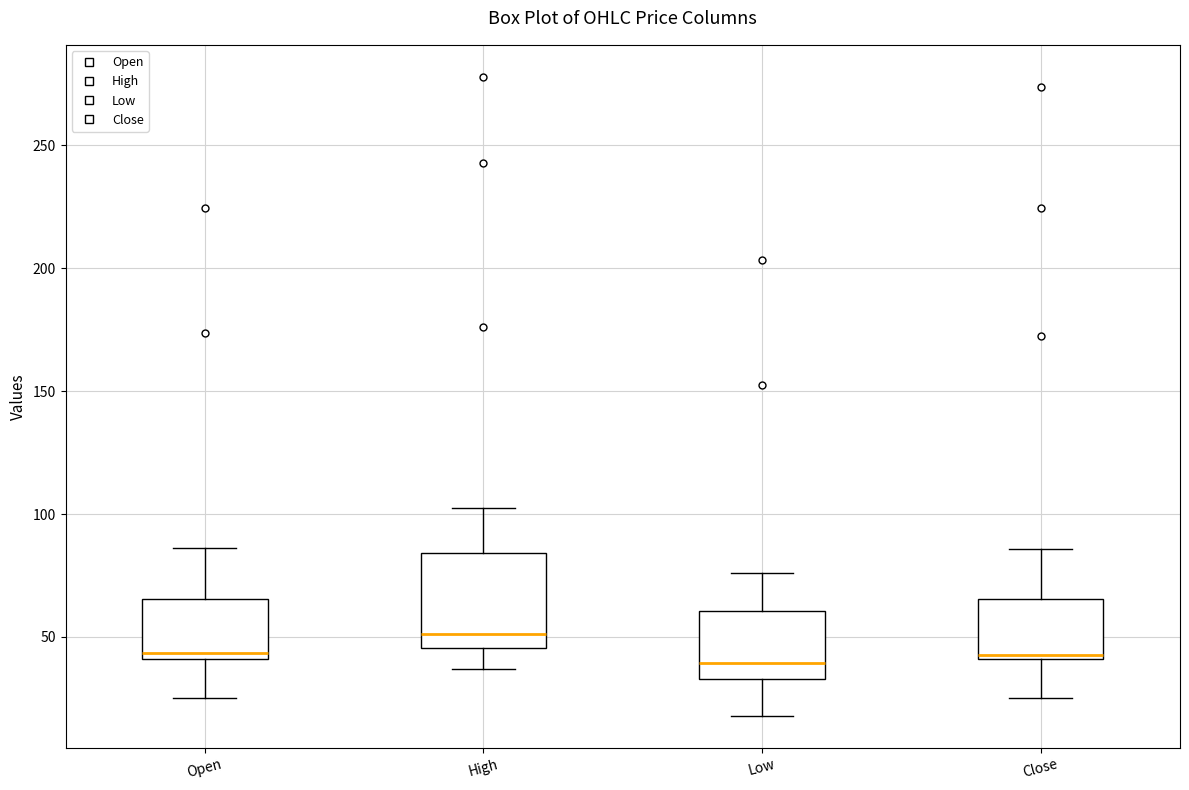

Reading left to right, transcribe this box plot: for each box, give where its median line is, the range the box spans, and where its two whiskers end, as read against the y-axis. The values are not printed on the chart, so give them approximately, as read against the axis.

Open: median 45, box 40 to 65, whiskers 25 to 85
High: median 50, box 45 to 85, whiskers 35 to 100
Low: median 40, box 35 to 60, whiskers 20 to 75
Close: median 45, box 40 to 65, whiskers 25 to 85